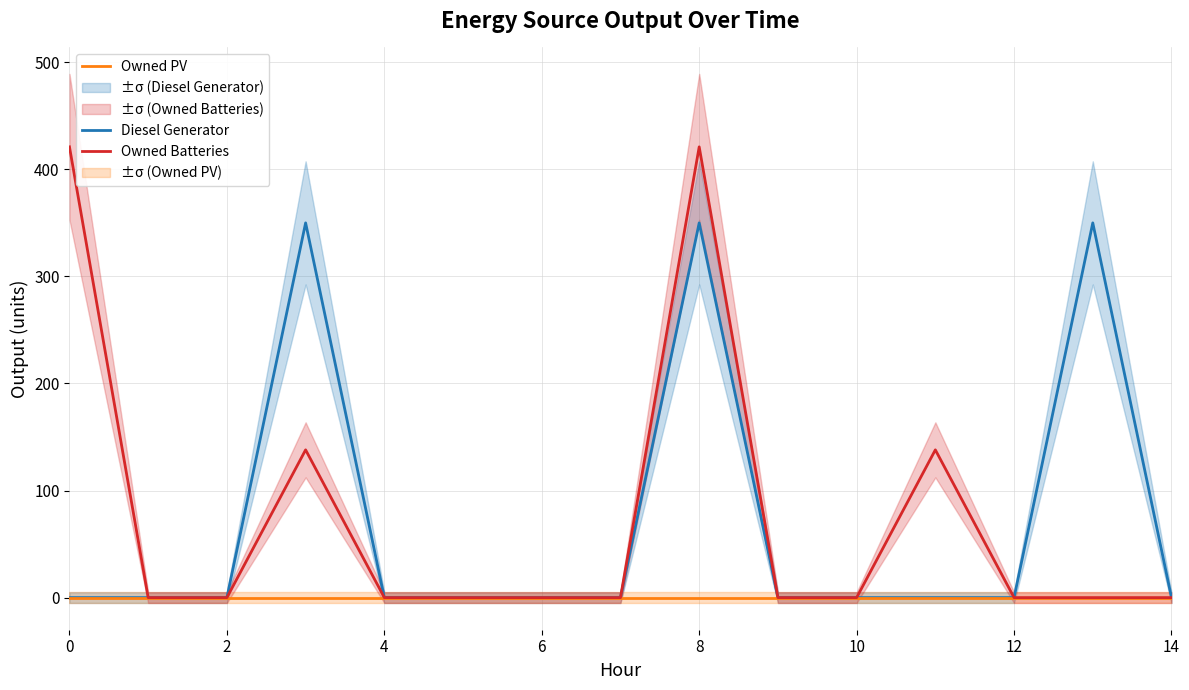

The value of Diesel Generator at 0 is -200. True or false?

False